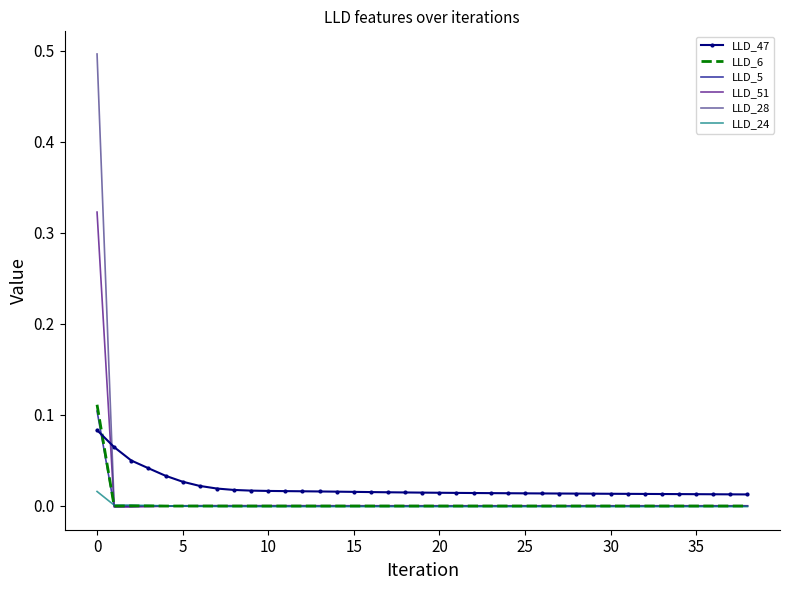

Which series has the widest spread of values?

LLD_28